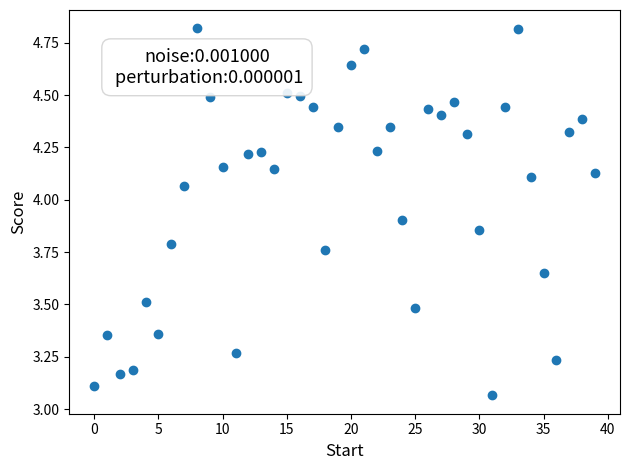

What is the range of Y values (max minus min)?

1.8